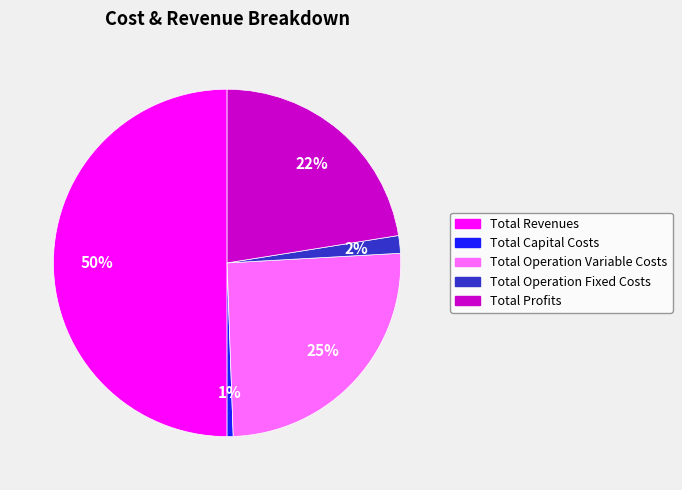

To the nearest percent, what is the average slice percentage?

20%